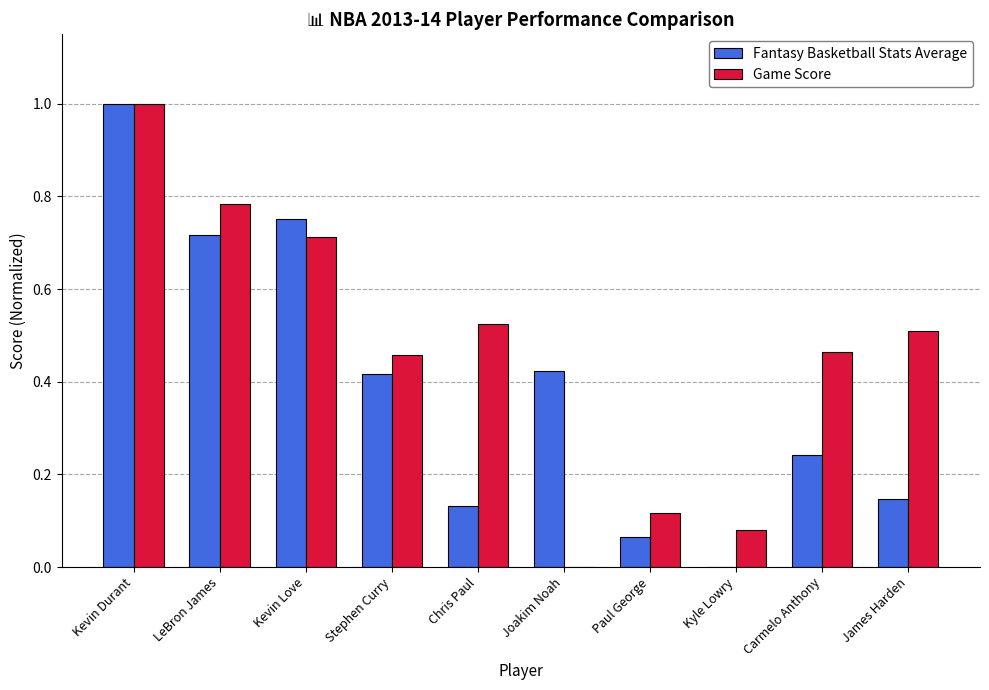

Which series changed the most between Kevin Durant and Kevin Love?

Game Score